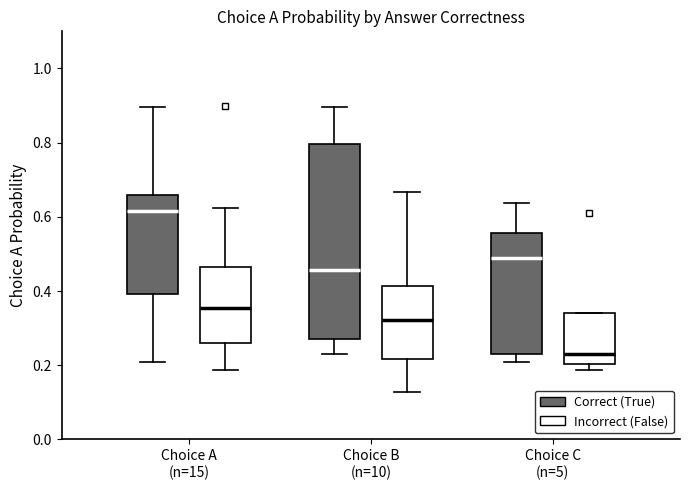

Reading left to right, transcribe this box plot: for each box, give where its median line is, the range the box spans, and where its two whiskers end, as read against the y-axis. The values are not printed on the chart, so give them approximately, as read against the axis.

Choice A (n=15) (Correct (True)): median 0.62, box 0.40 to 0.66, whiskers 0.20 to 0.90
Choice A (n=15) (Incorrect (False)): median 0.36, box 0.26 to 0.46, whiskers 0.18 to 0.62
Choice B (n=10) (Correct (True)): median 0.46, box 0.28 to 0.80, whiskers 0.24 to 0.90
Choice B (n=10) (Incorrect (False)): median 0.32, box 0.22 to 0.42, whiskers 0.12 to 0.66
Choice C (n=5) (Correct (True)): median 0.48, box 0.24 to 0.56, whiskers 0.20 to 0.64
Choice C (n=5) (Incorrect (False)): median 0.24, box 0.20 to 0.34, whiskers 0.18 to 0.34